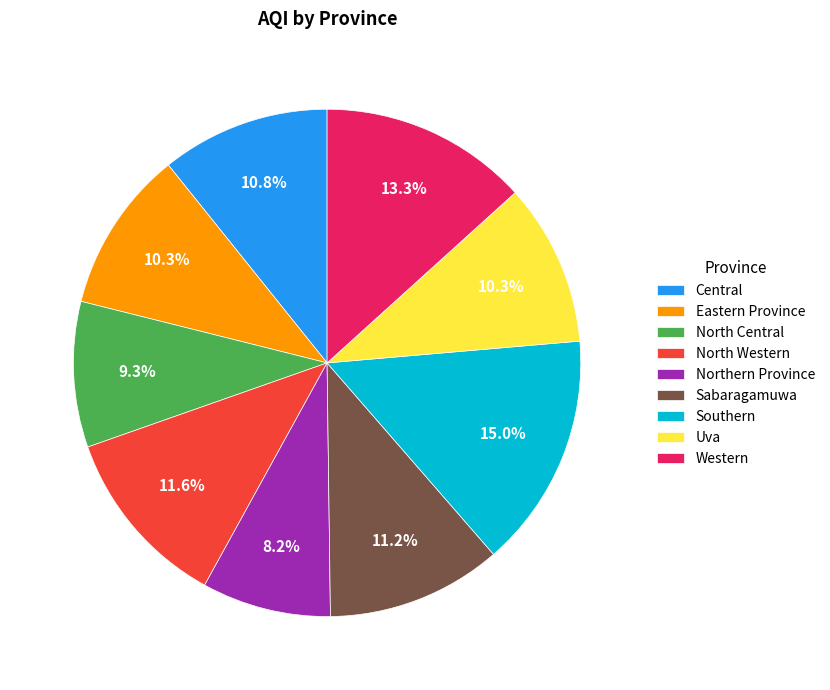

What is the smallest slice in the pie chart?

Northern Province